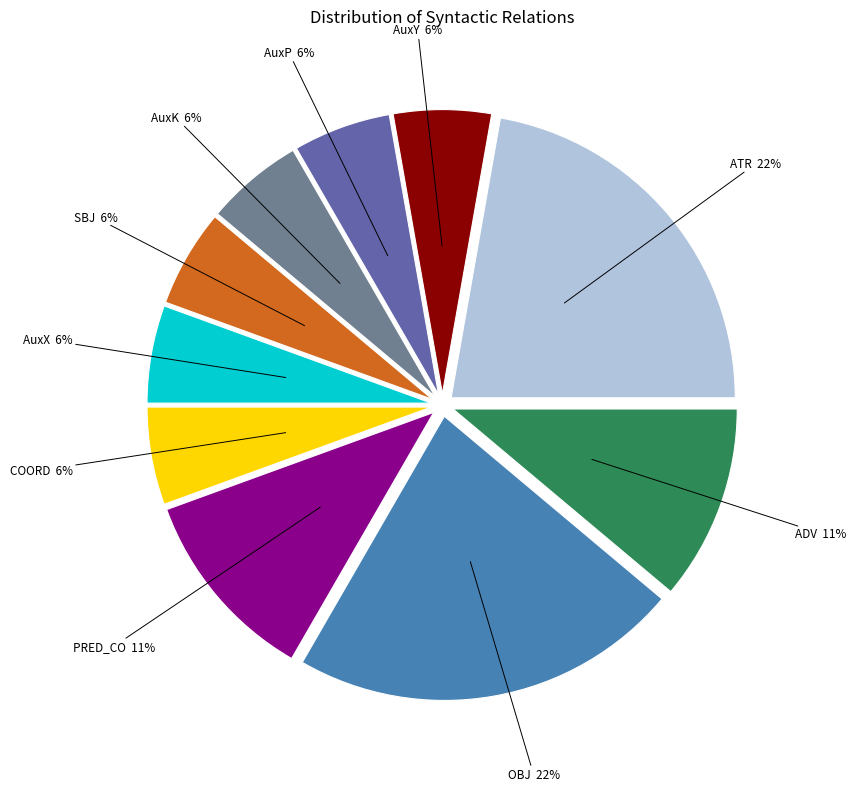

To the nearest percent, what is the average slice percentage?

10%